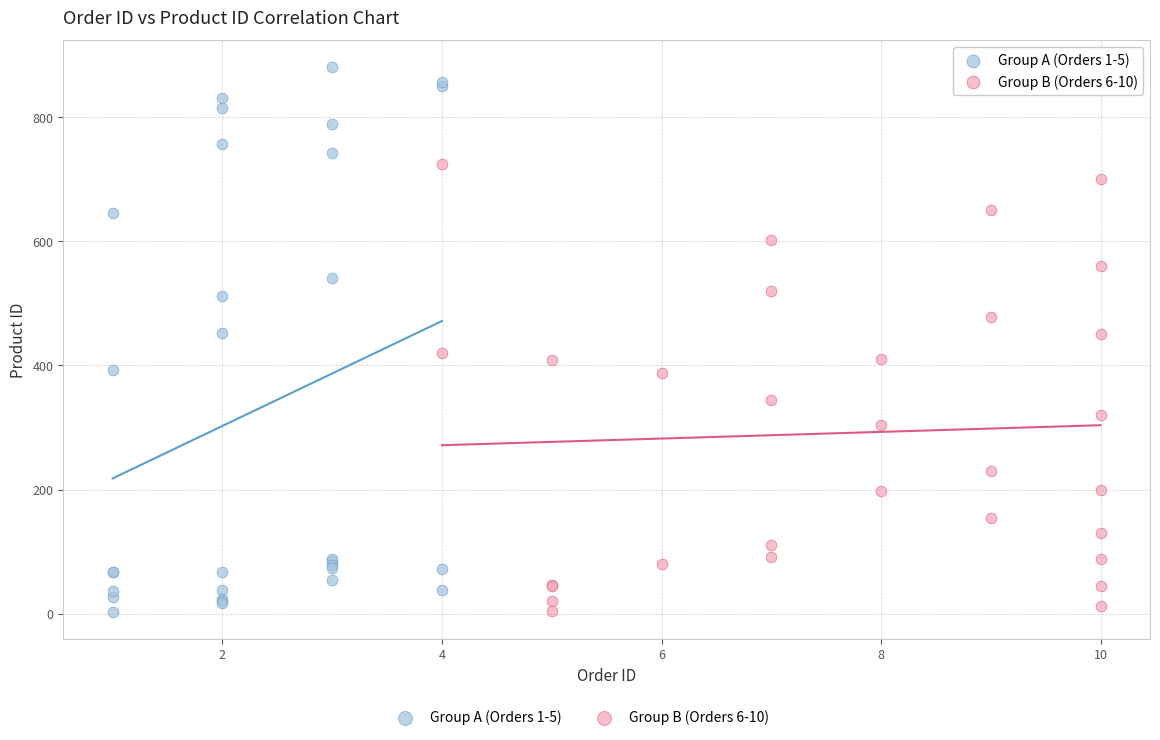

Which series contains the highest Y value?

Group A (Orders 1-5)